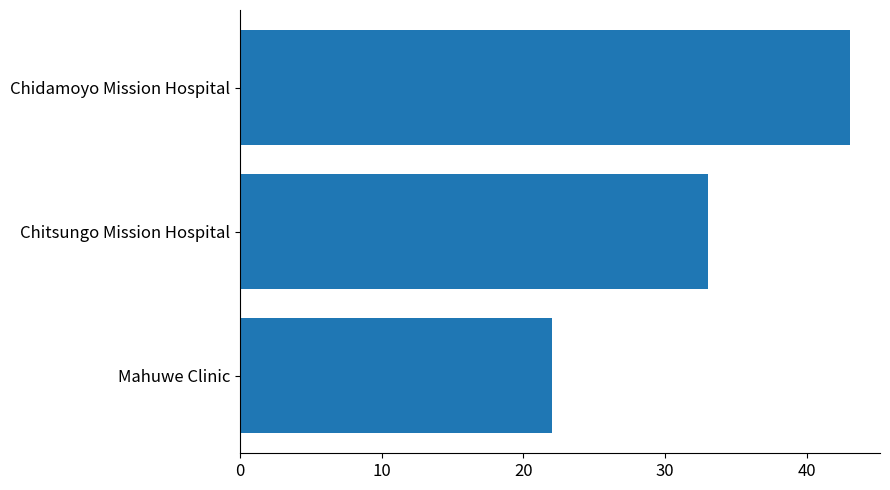

What is the label of the 2nd bar from the bottom?

Chitsungo Mission Hospital